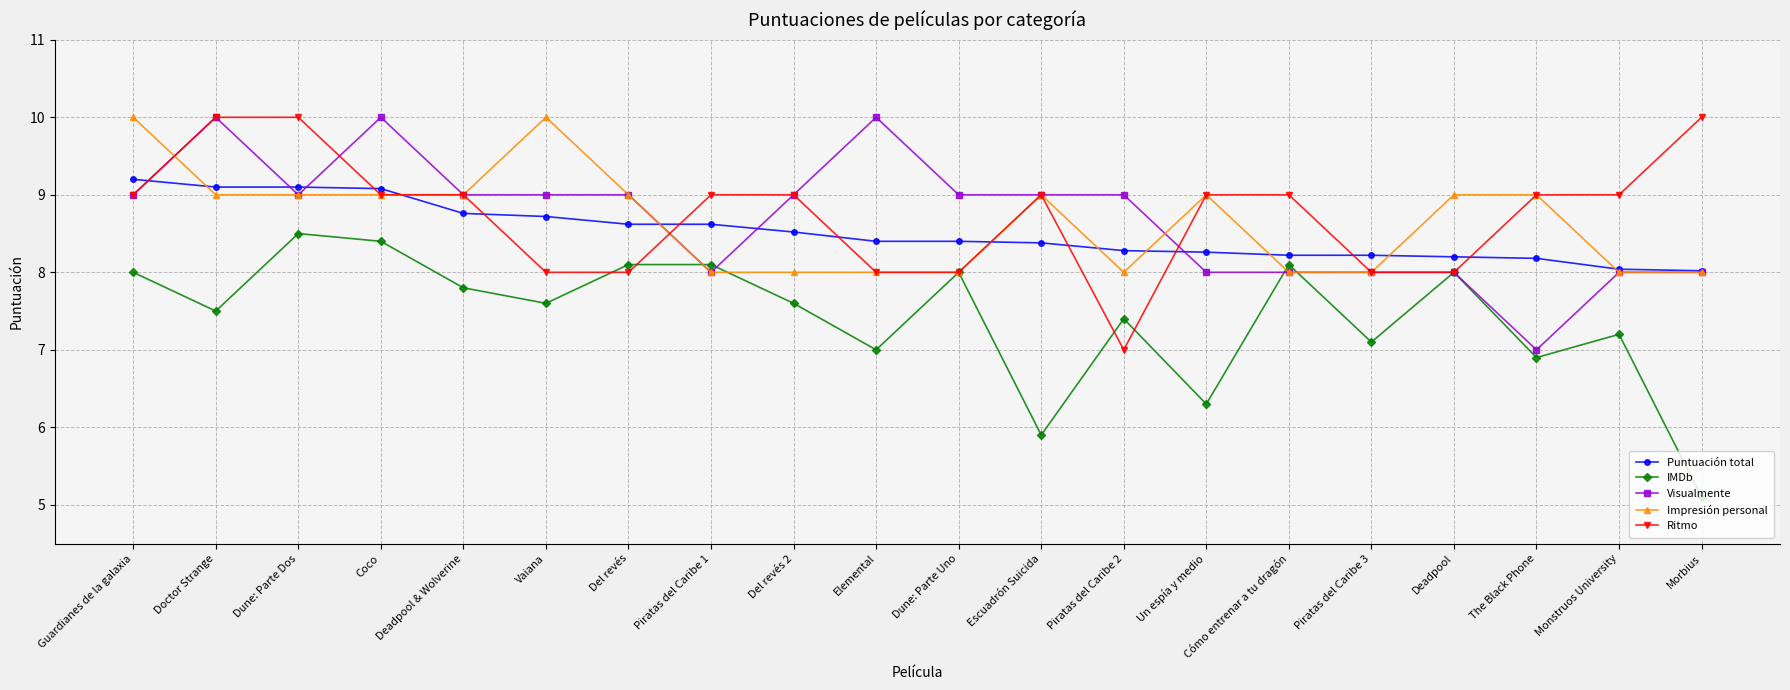

Between which two adjacent categories do Puntuación total and Ritmo first intersect?

Guardianes de la galaxia and Doctor Strange